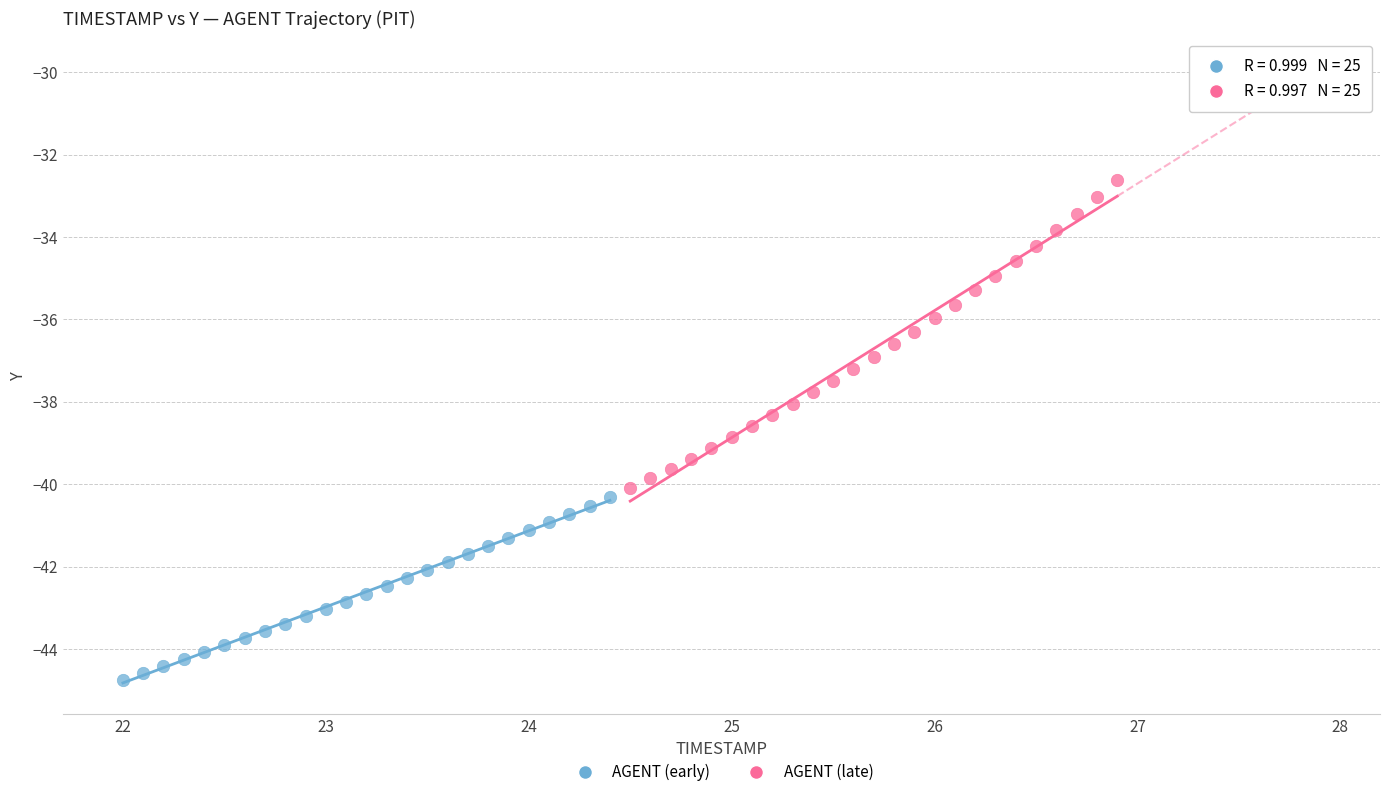

Which series reaches the minimum Y coordinate?

AGENT (early)